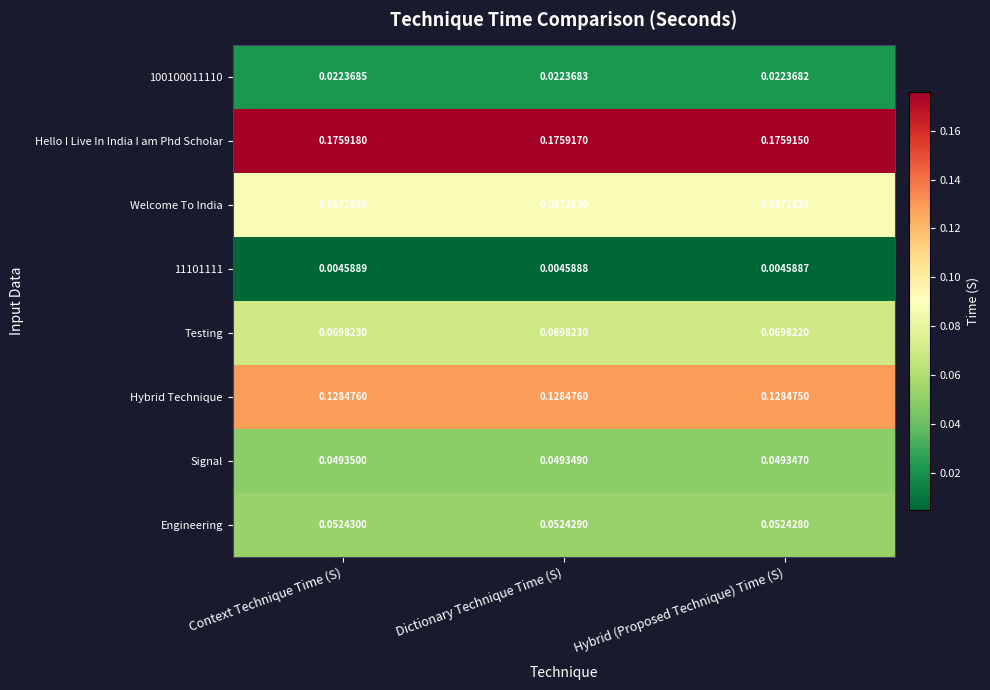

At which label is 11101111 closest to 0?

Hybrid (Proposed Technique) Time (S)